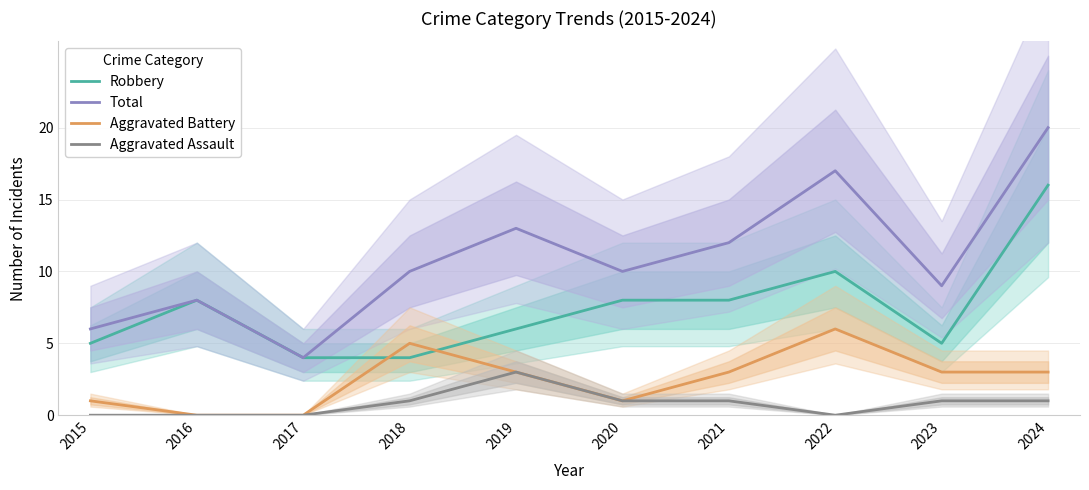

How many lines are shown in the chart?

4